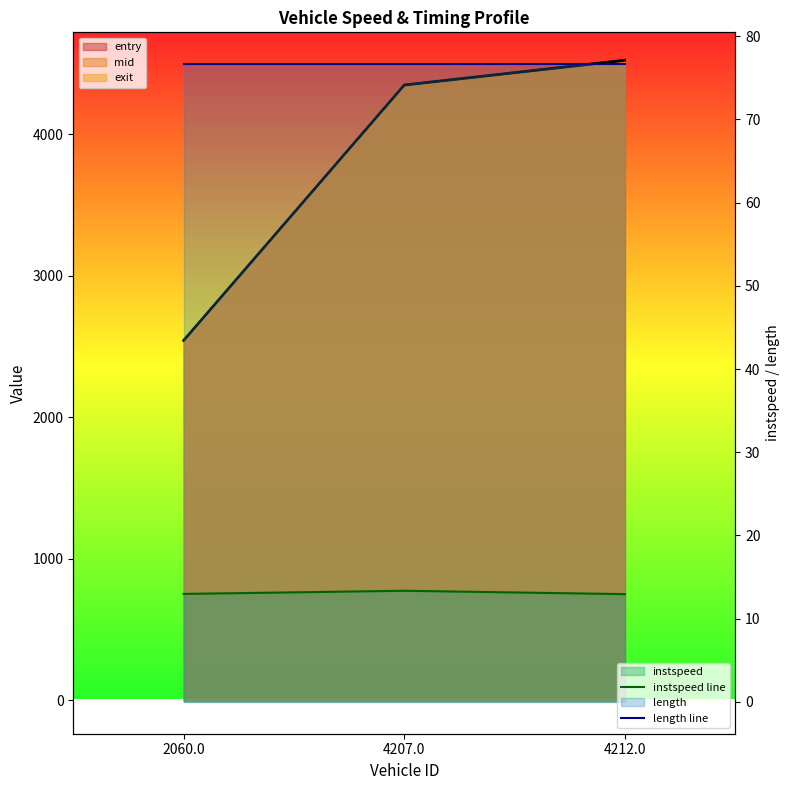

What is the minimum value for instspeed line?

12.9